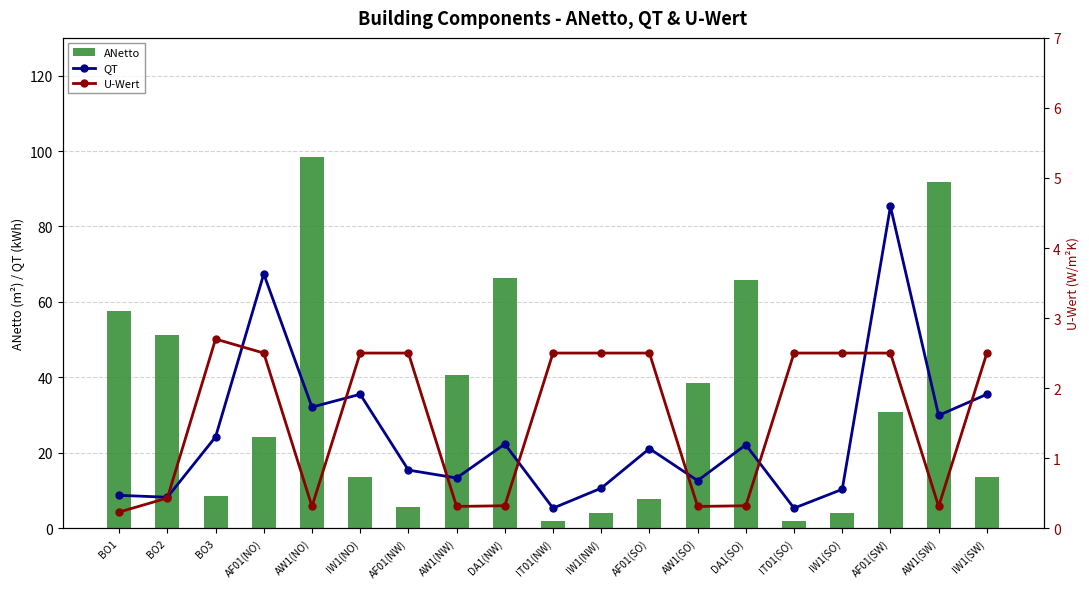

Which series changed the most between AF01(NW) and IT01(SO)?

QT